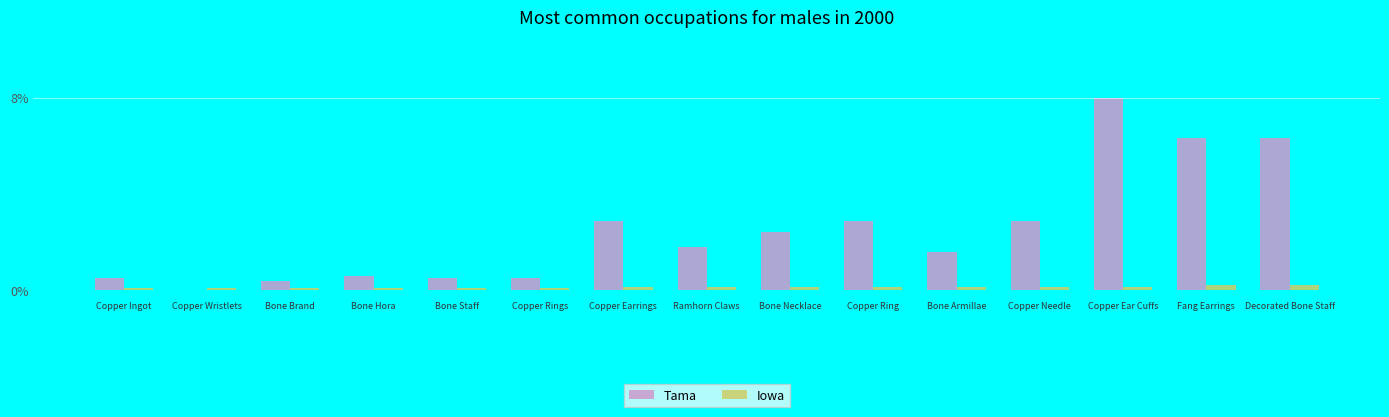

What are all the series names shown in the legend?

Tama, Iowa